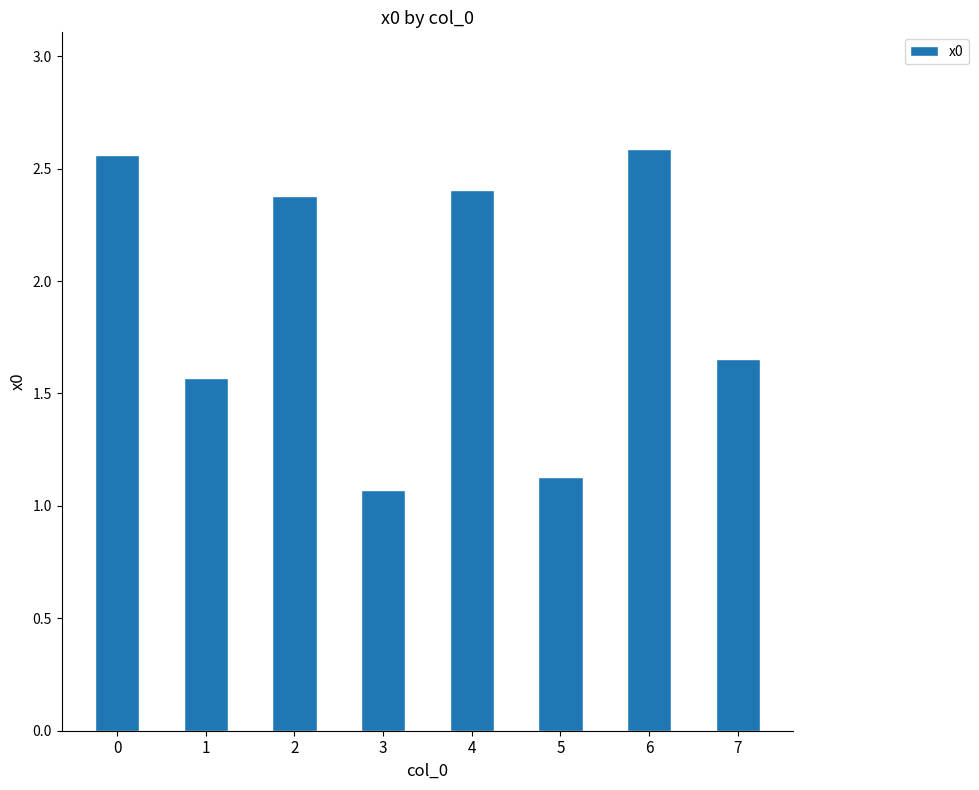

What is the smallest value displayed?

1.1